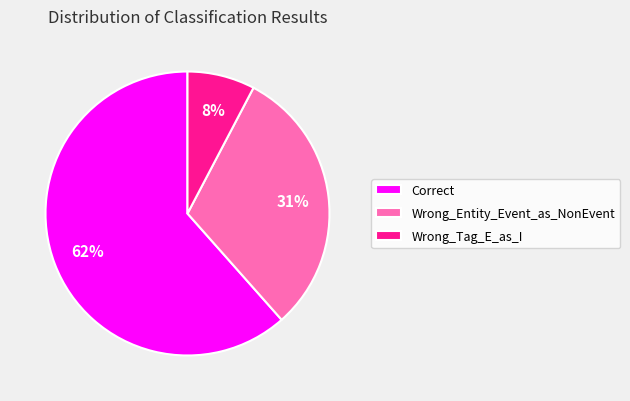

Rank the categories by value from highest to lowest.

Correct, Wrong_Entity_Event_as_NonEvent, Wrong_Tag_E_as_I